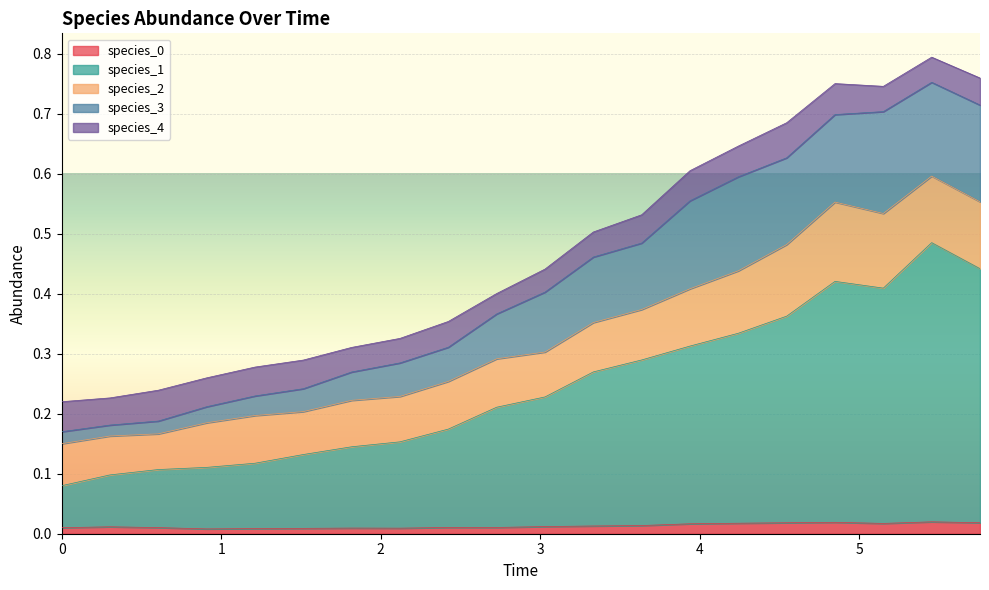

What is the difference between the maximum and second lowest values in the species_1 series?

0.4